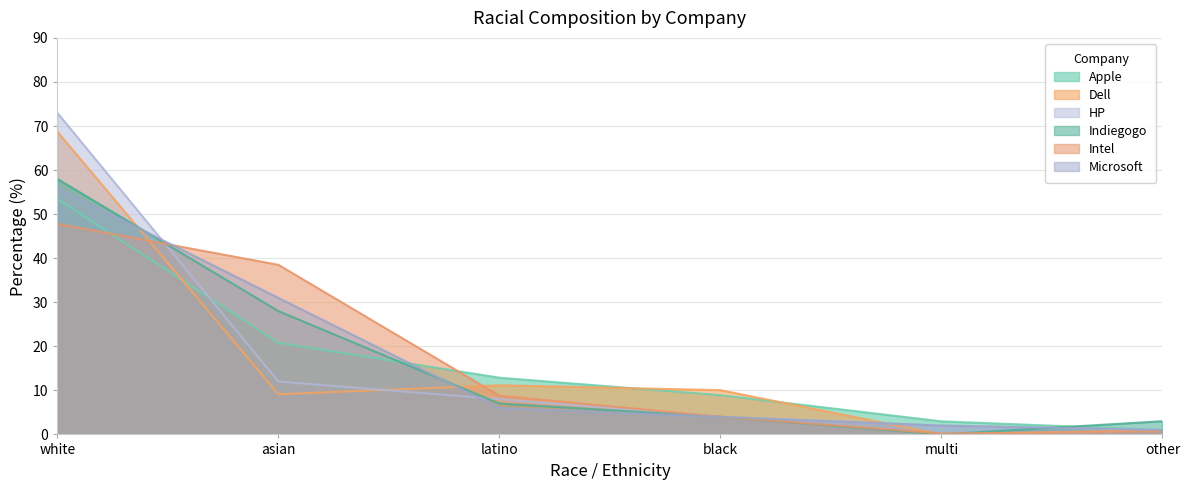

What position from the left is asian?

2